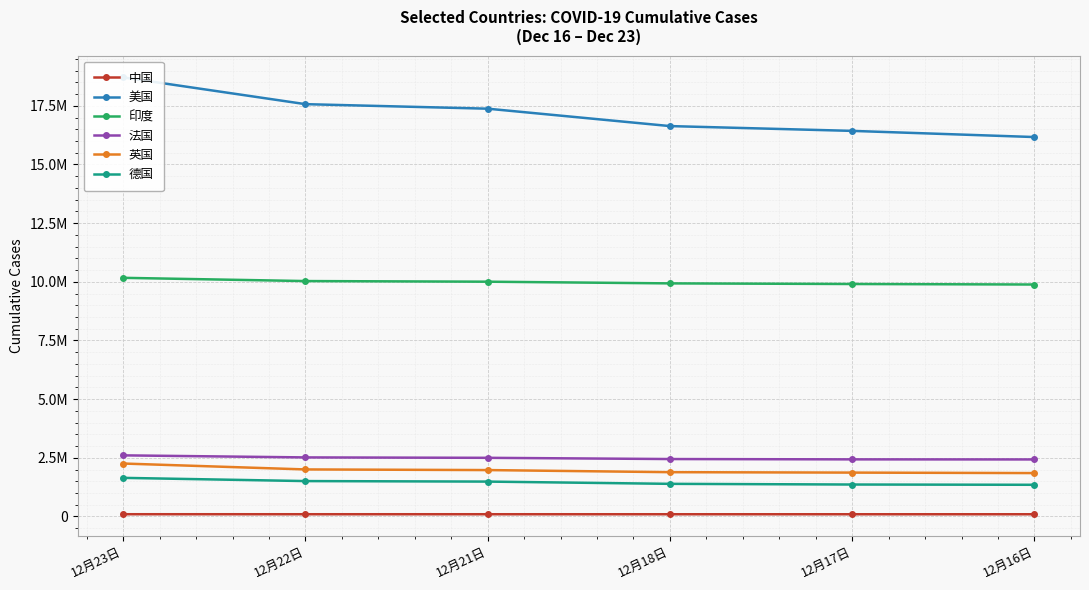

The value of 德国 at 12月17日 is 1361919. True or false?

True